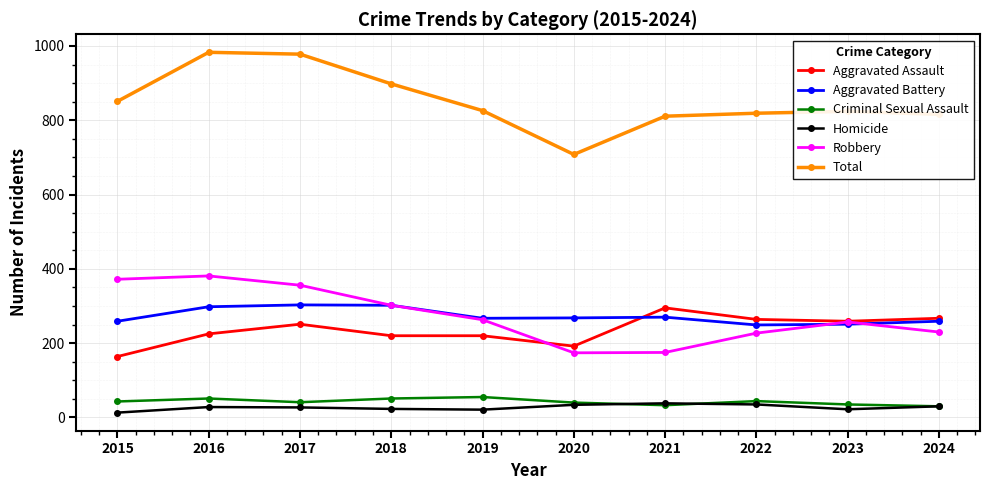

What is the sum of all Robbery values?

2737